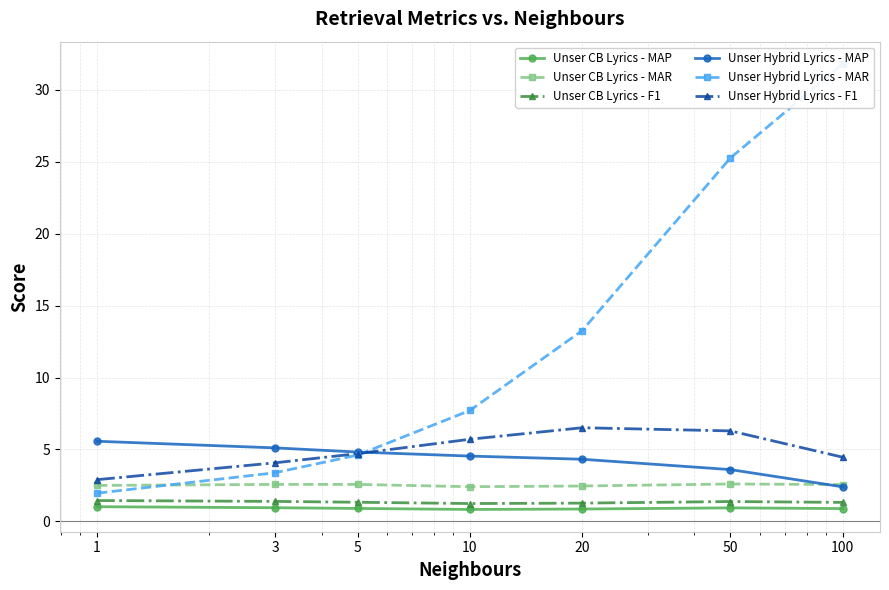

At 100, list the series in order from smallest to largest.

Unser CB Lyrics - MAP, Unser CB Lyrics - F1, Unser Hybrid Lyrics - MAP, Unser CB Lyrics - MAR, Unser Hybrid Lyrics - F1, Unser Hybrid Lyrics - MAR